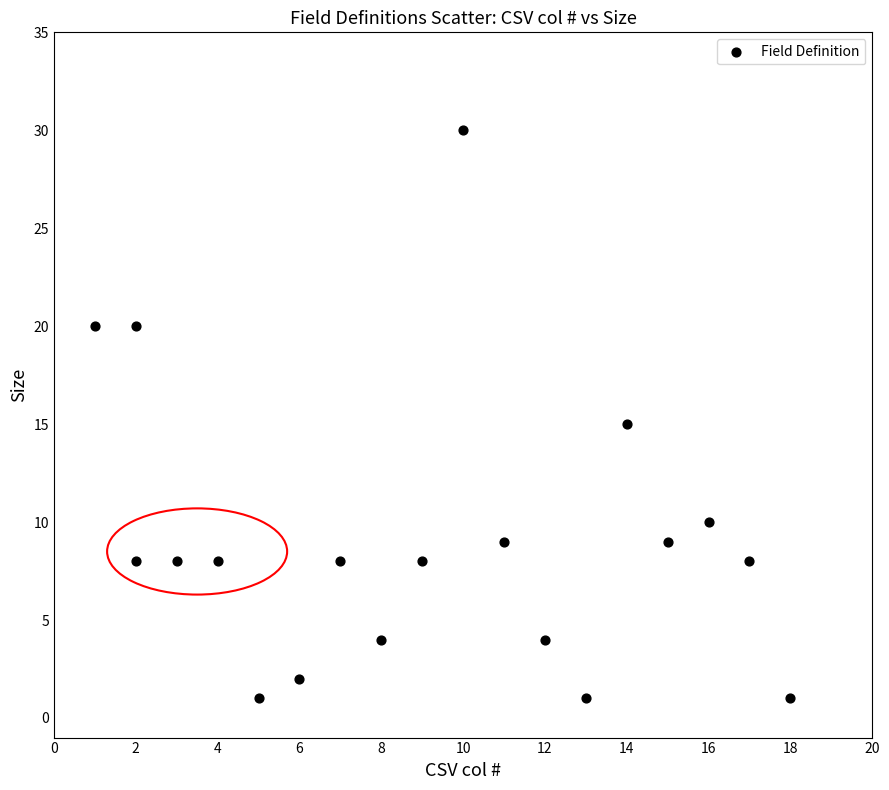

What is the range of Y values (max minus min)?

29